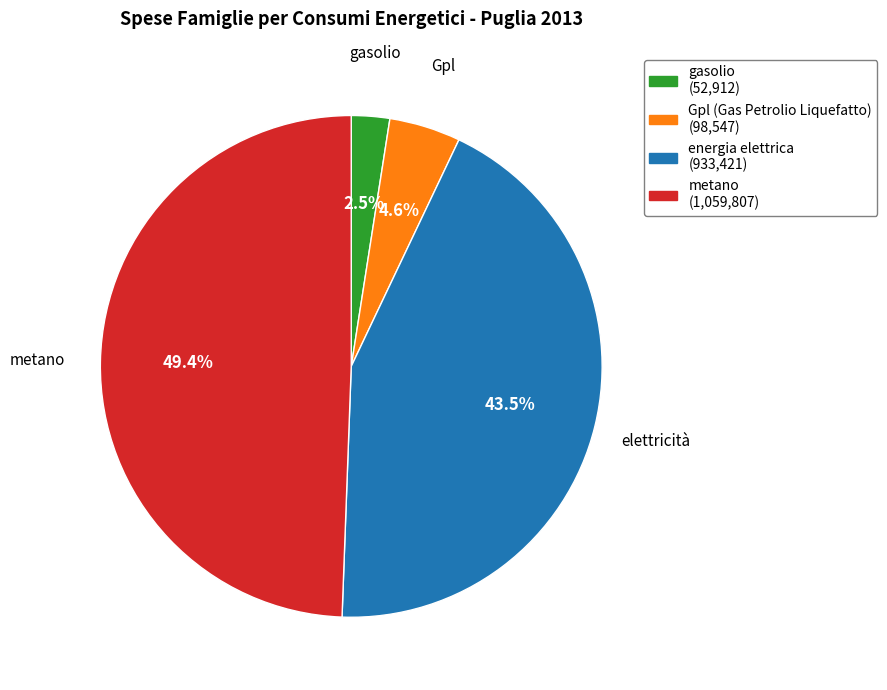

To the nearest percent, what is the difference between the largest and smallest slice percentages?

47%